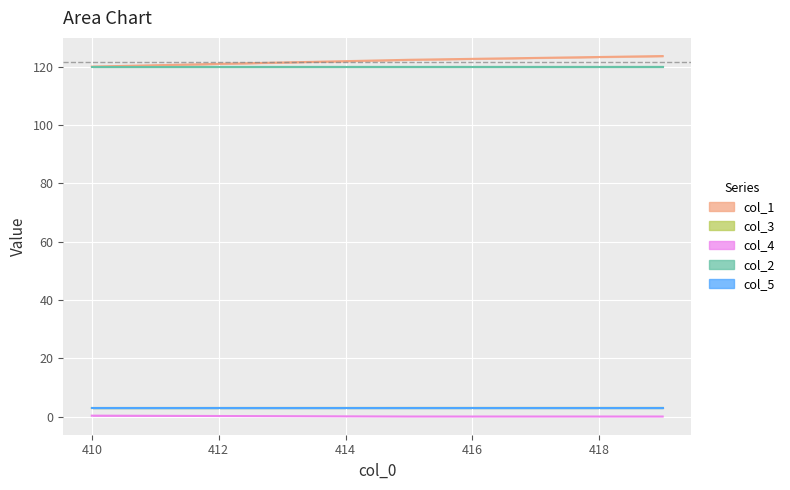

How many lines are shown in the chart?

5